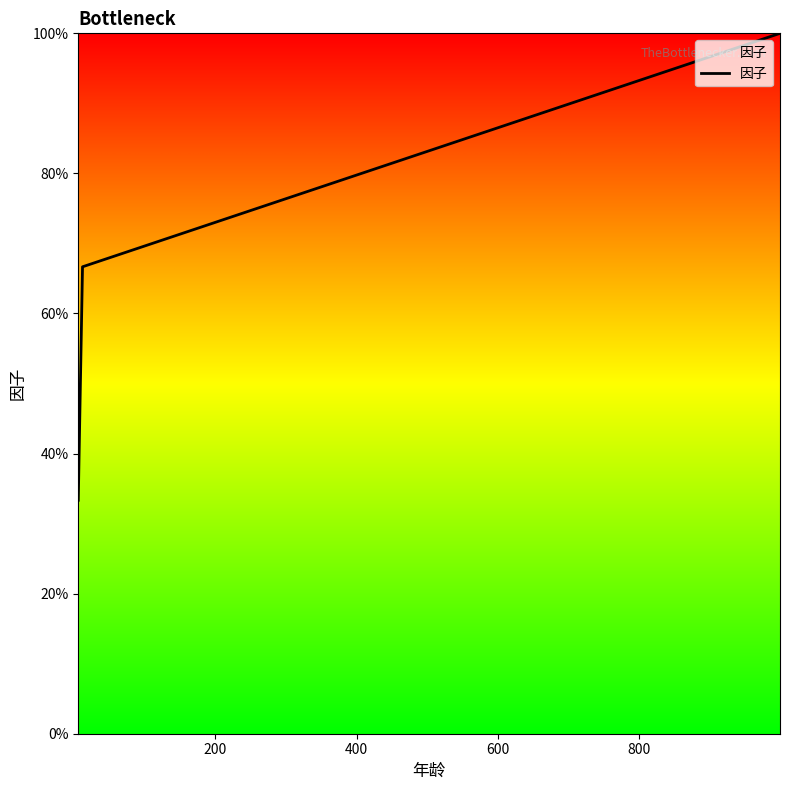

How many values are between 0 and 1?

3